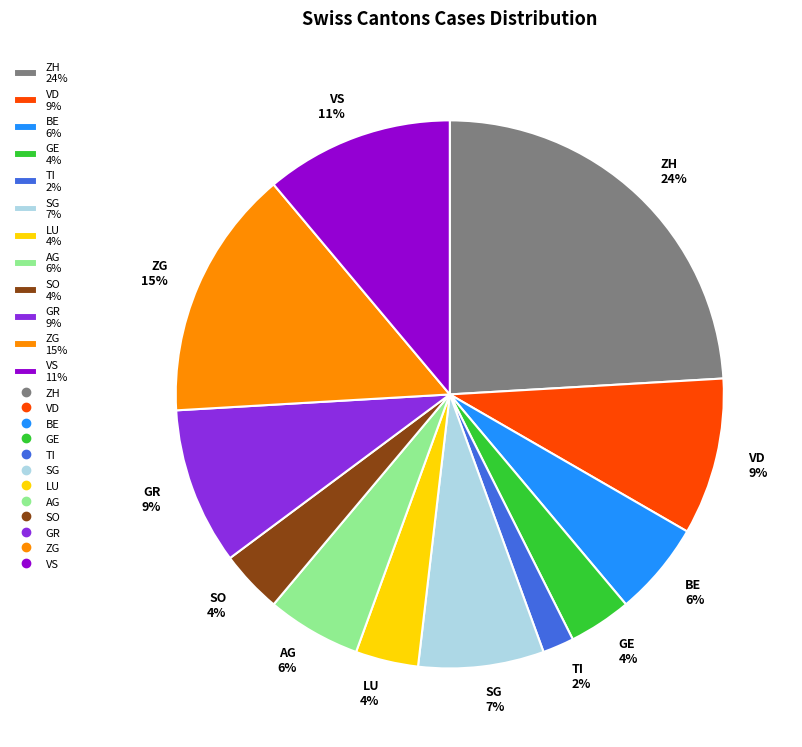

What is the ratio of the value at BE 6% to the value at SO 4%?

1.5